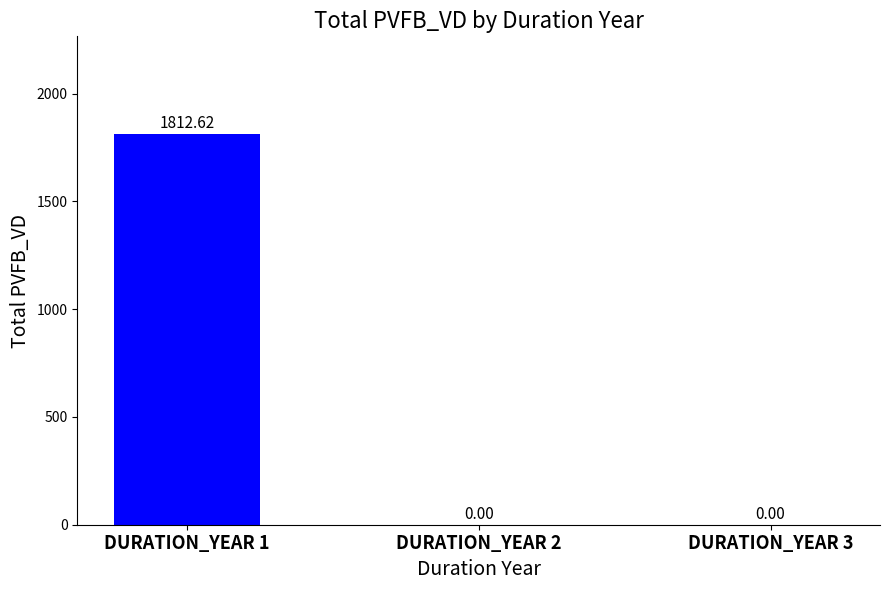

What is the sum of the values at DURATION_YEAR 1 and DURATION_YEAR 3?

1812.6